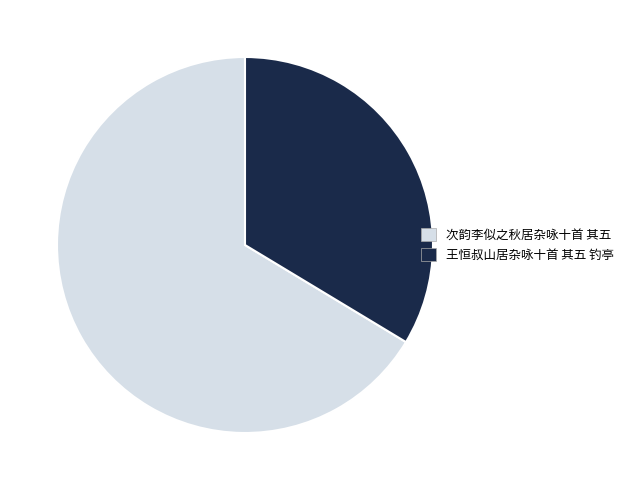

Combined, do 王恒叔山居杂咏十首 其五 钓亭 and 次韵李似之秋居杂咏十首 其五 account for over 50%?

Yes